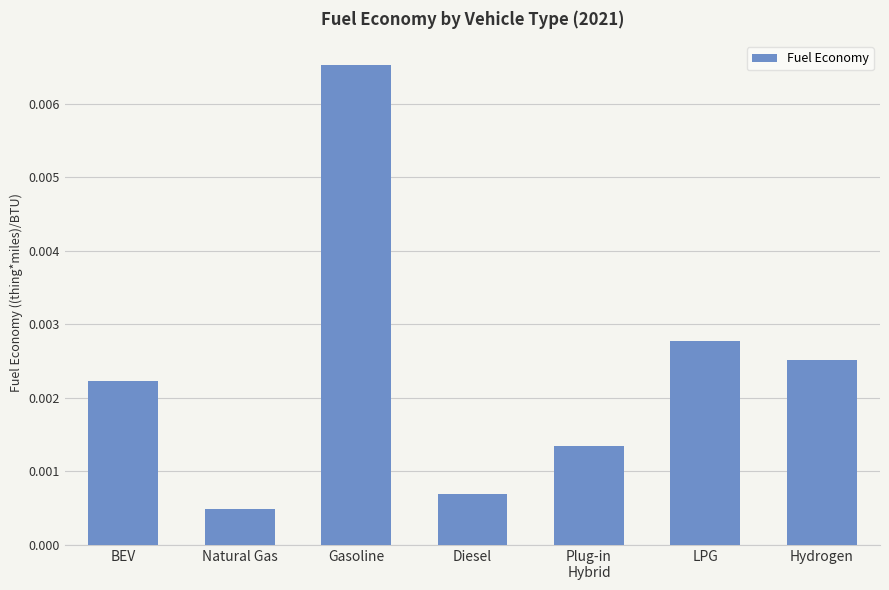

What is the label of the 3rd bar from the right?

Plug-in
Hybrid